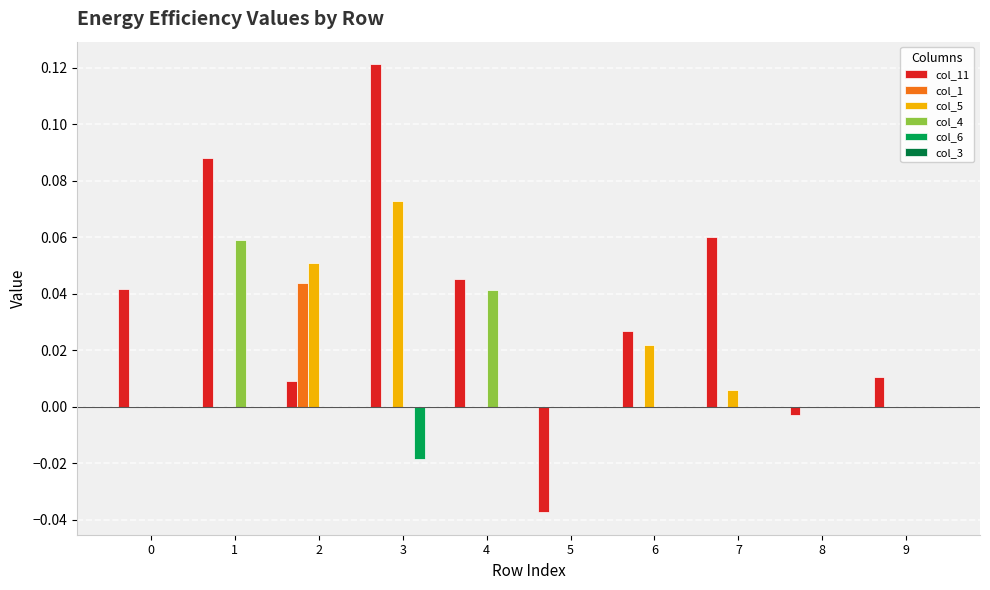

The value of col_6 at 8 is 0.0. True or false?

True